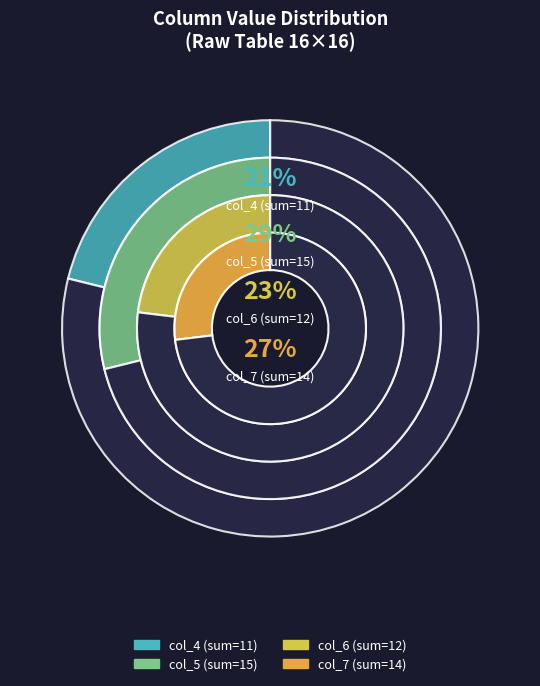

Is there any slice that represents more than half of the pie?

No